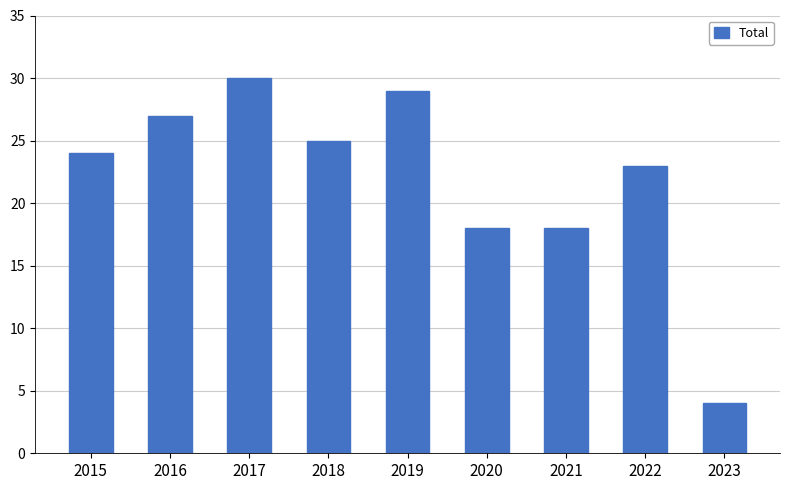

True or false: the data shows 10 at 2017.

False